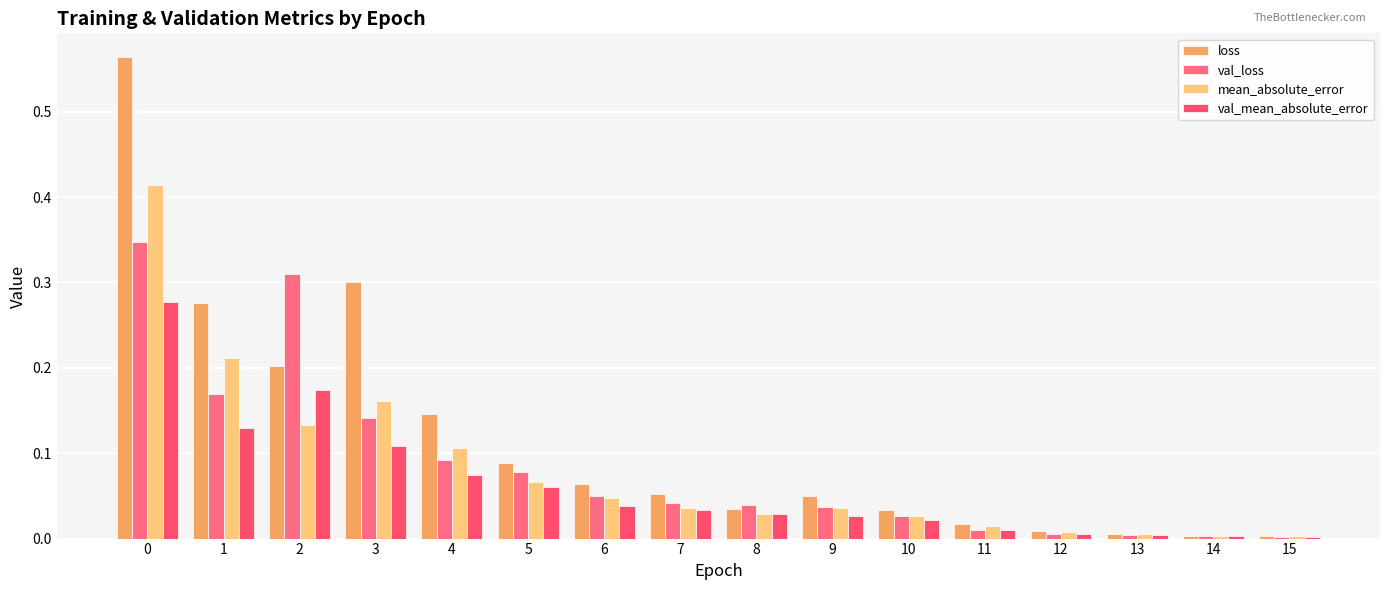

How many bars are there in each group?

4